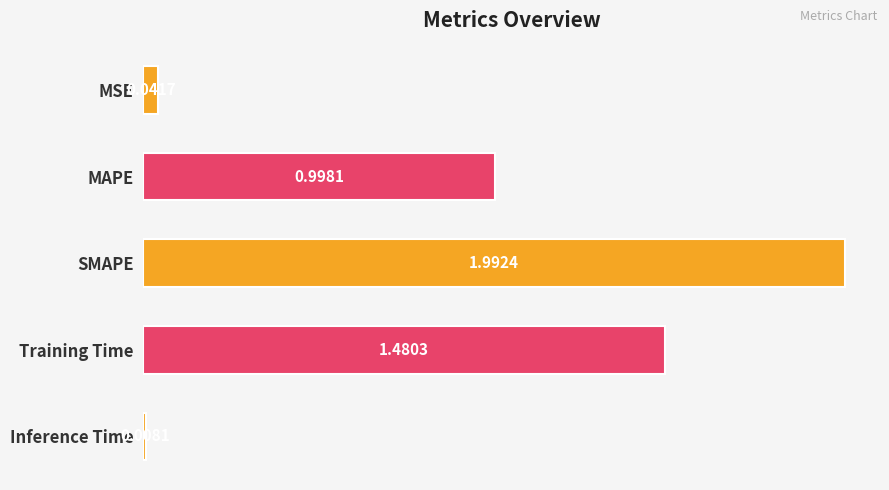

What is the difference between the maximum and second lowest values?

2.0